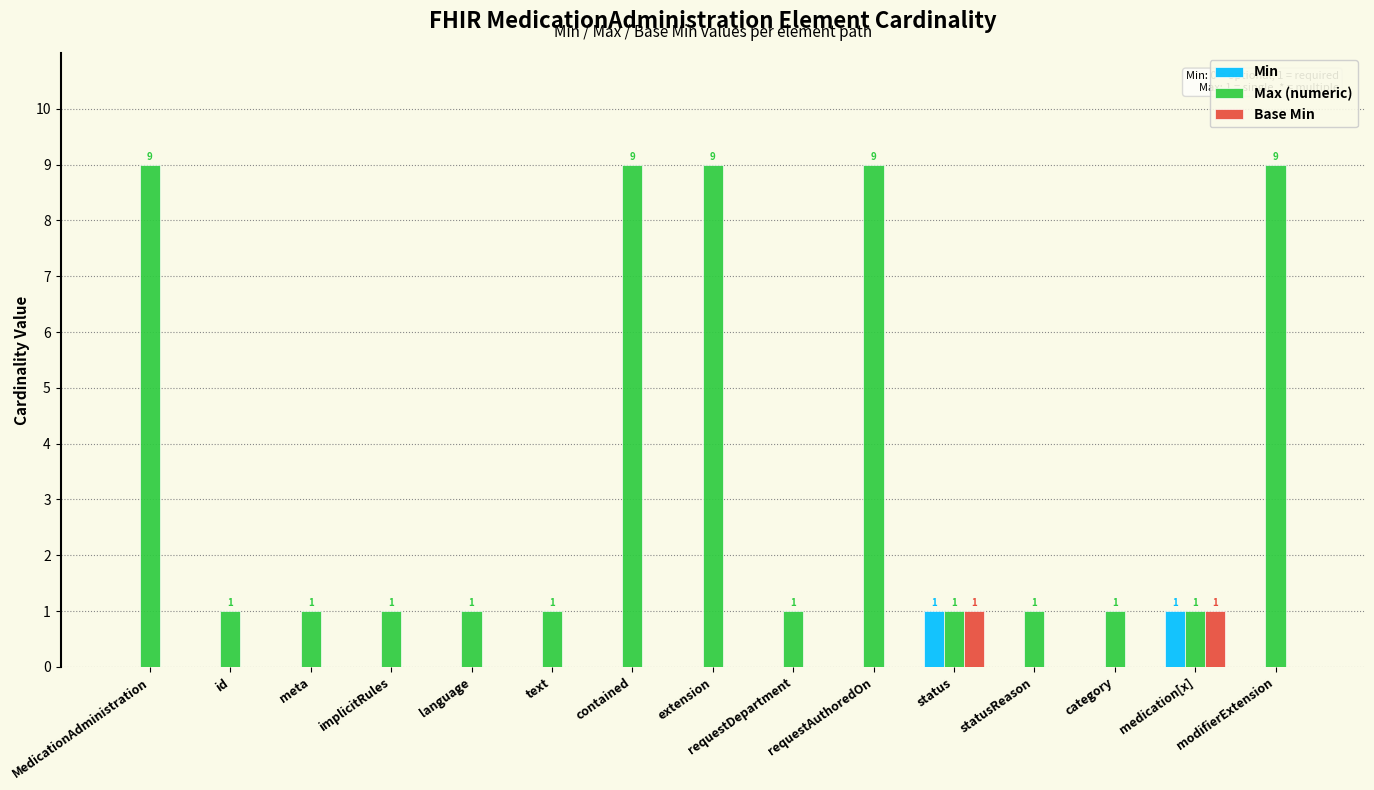

Reading right to left, transcribe all the data shown in this chart.

Min: 0	1	0	0	1	0	0	0	0	0	0	0	0	0	0
Max (numeric): 9	1	1	1	1	9	1	9	9	1	1	1	1	1	9
Base Min: 0	1	0	0	1	0	0	0	0	0	0	0	0	0	0